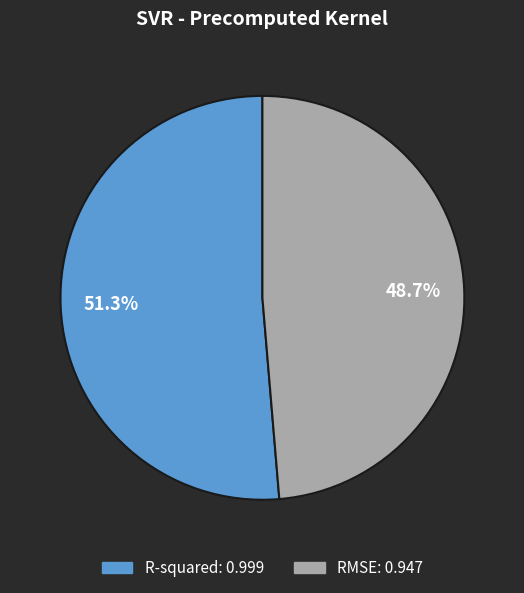

To the nearest percent, what portion does RMSE represent?

49%